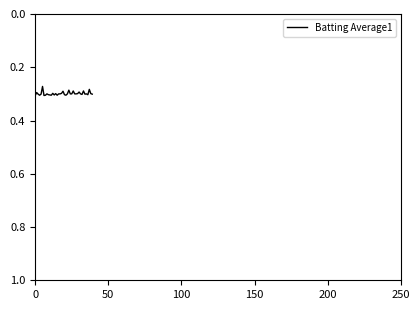

What is the label of the 15th point from the left?

14